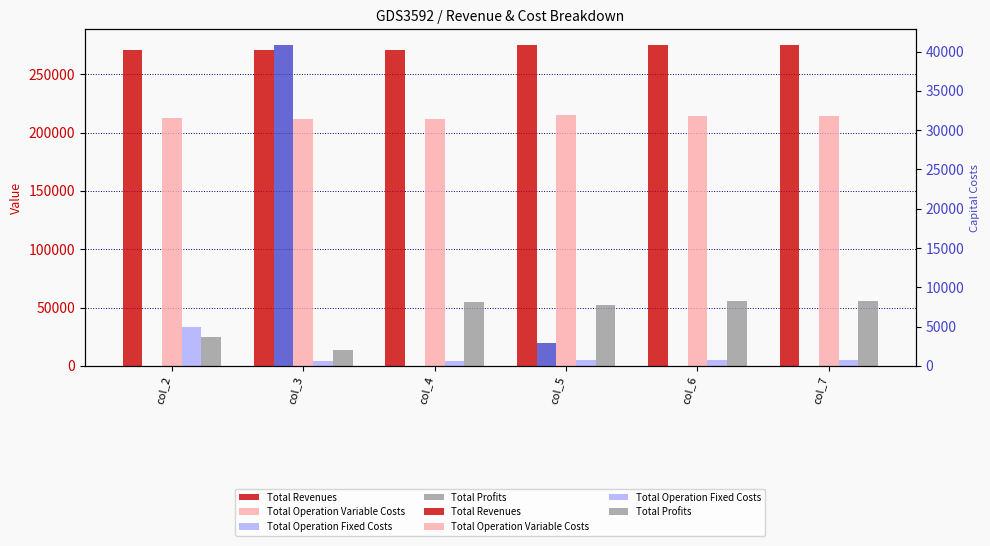

Is it true that Total Revenues equals 378961.3 at col_5?

False